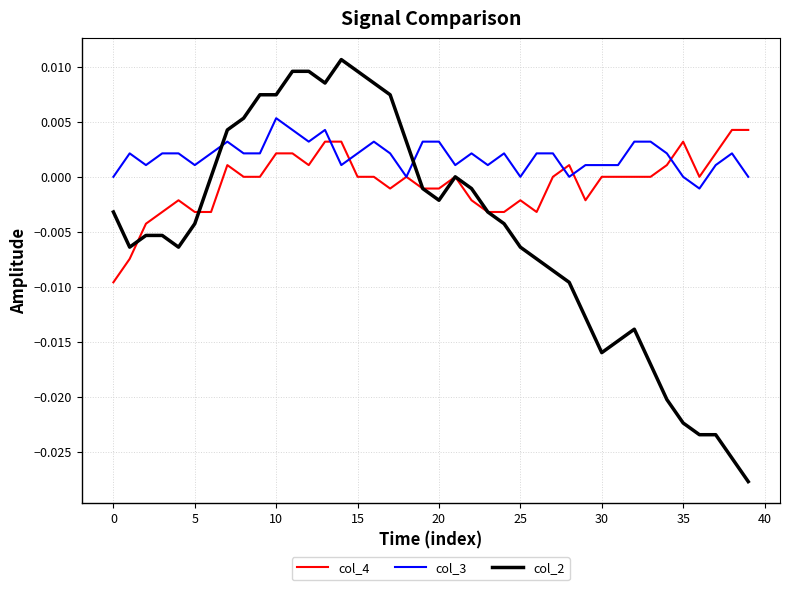

Which series has the largest total across all categories?

col_3